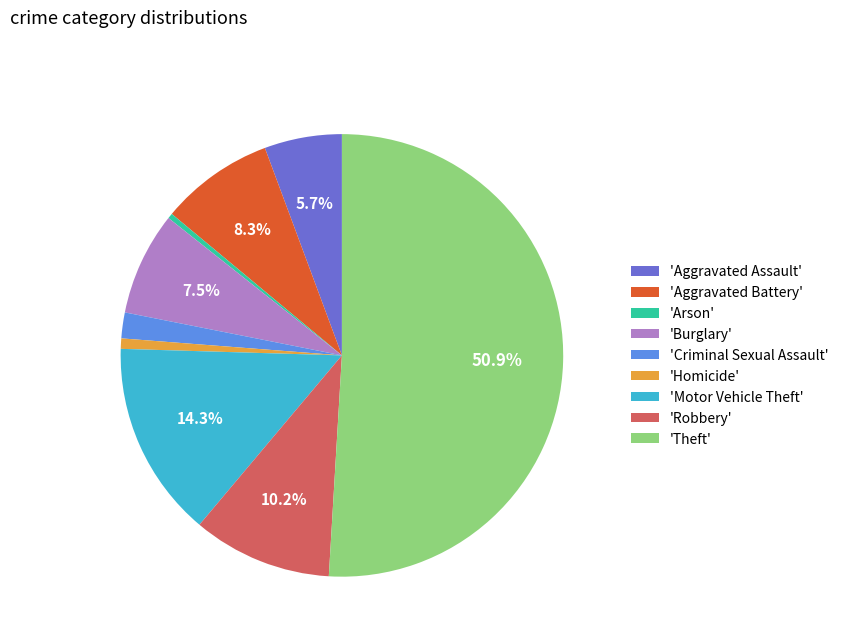

Which has a higher value, 'Homicide' or 'Motor Vehicle Theft'?

'Motor Vehicle Theft'